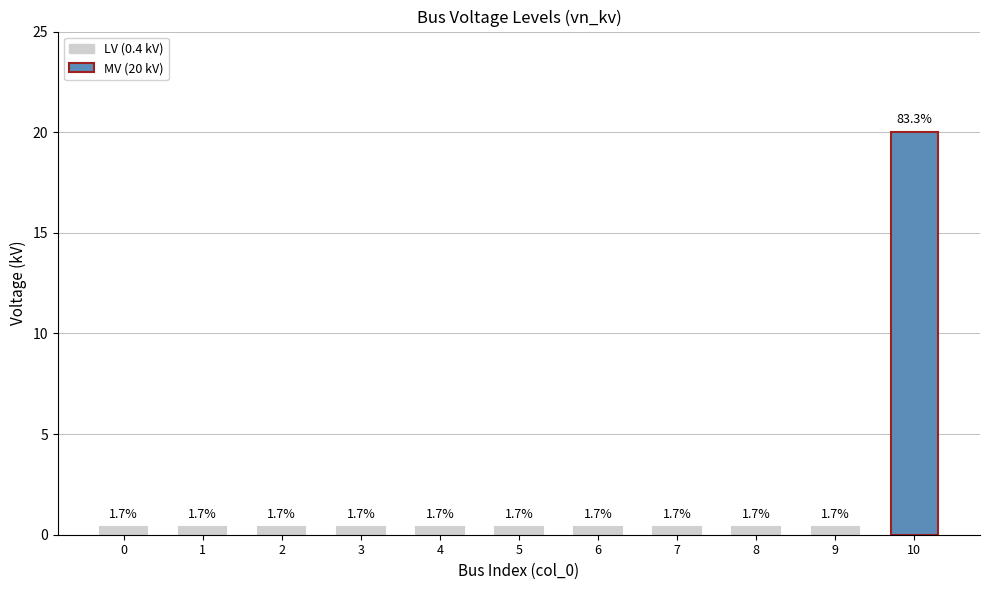

Does the chart contain any negative values?

No